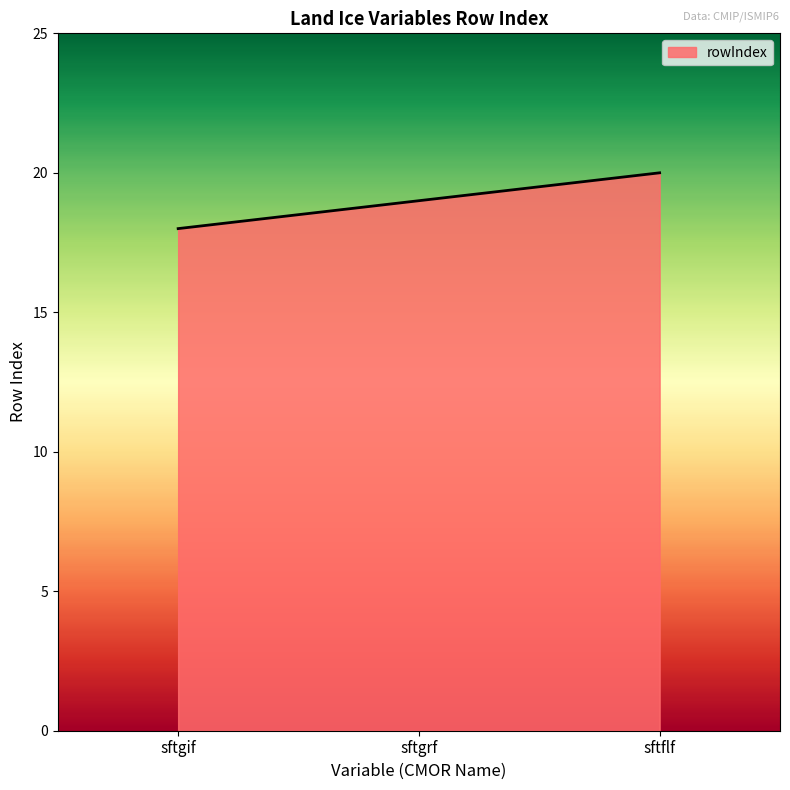

What is the average value?

19